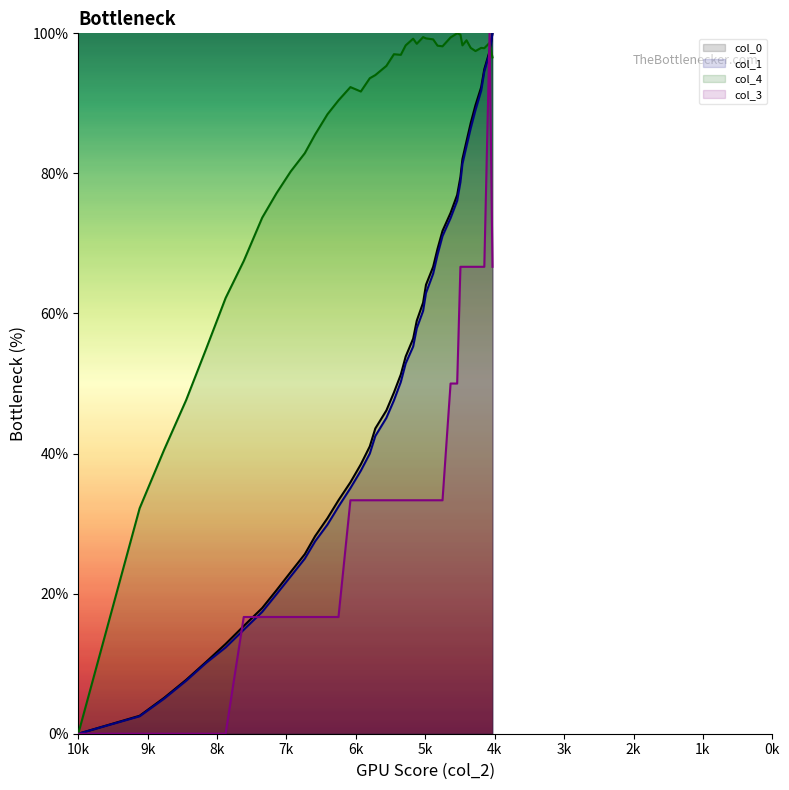

What are all the series names shown in the legend?

col_0, col_1, col_4, col_3